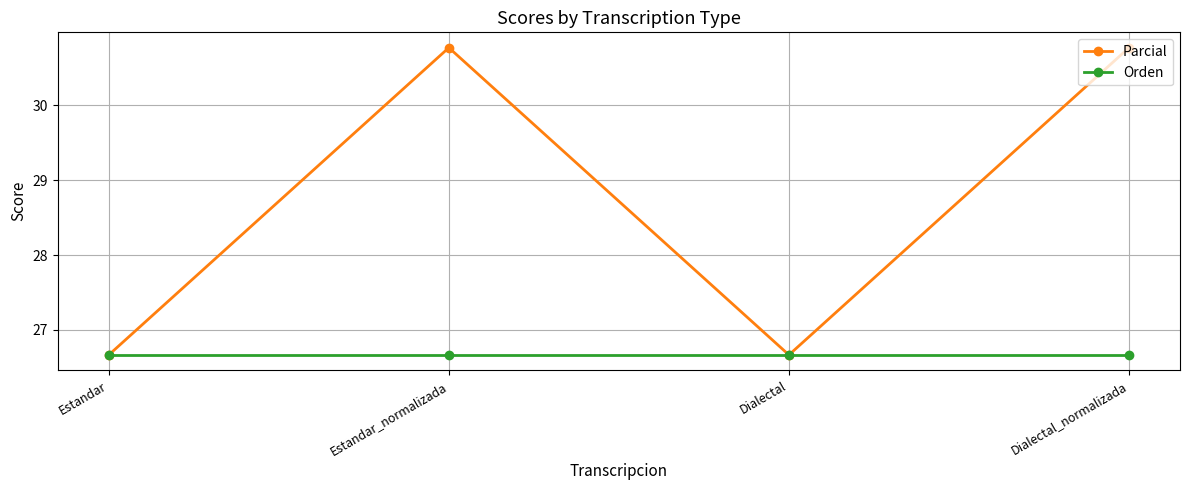

Rank the series by their maximum value, from lowest to highest.

Orden, Parcial